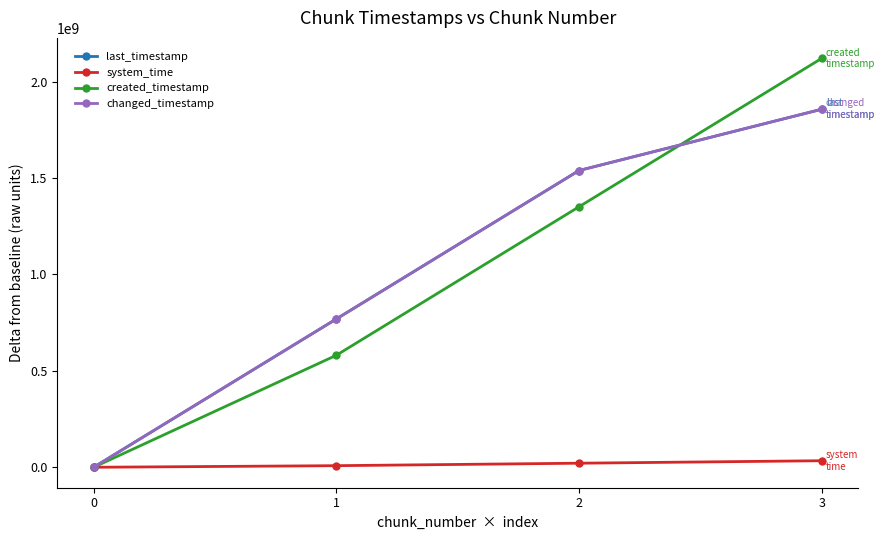

Which series has the widest spread of values?

created_timestamp